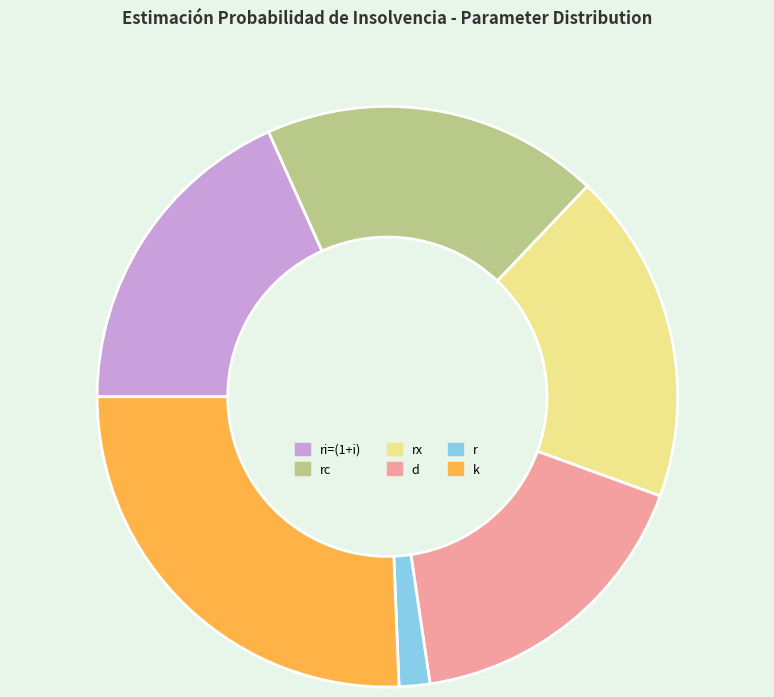

Is there a majority slice in this chart?

No